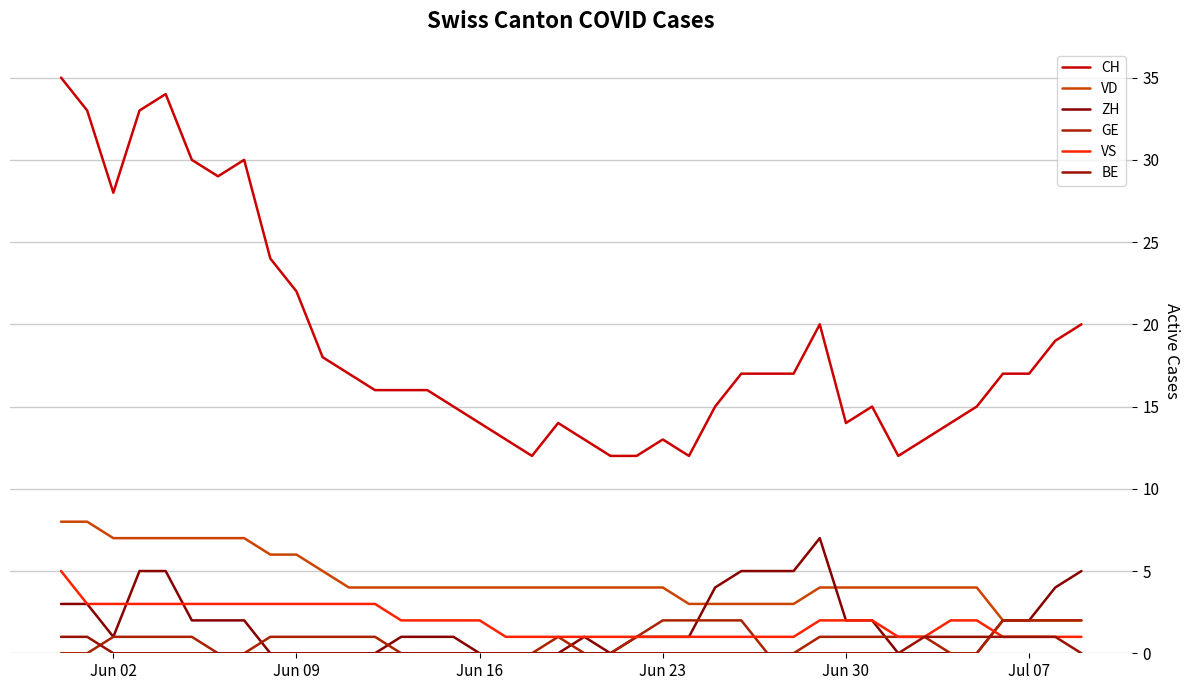

How many lines are shown in the chart?

6